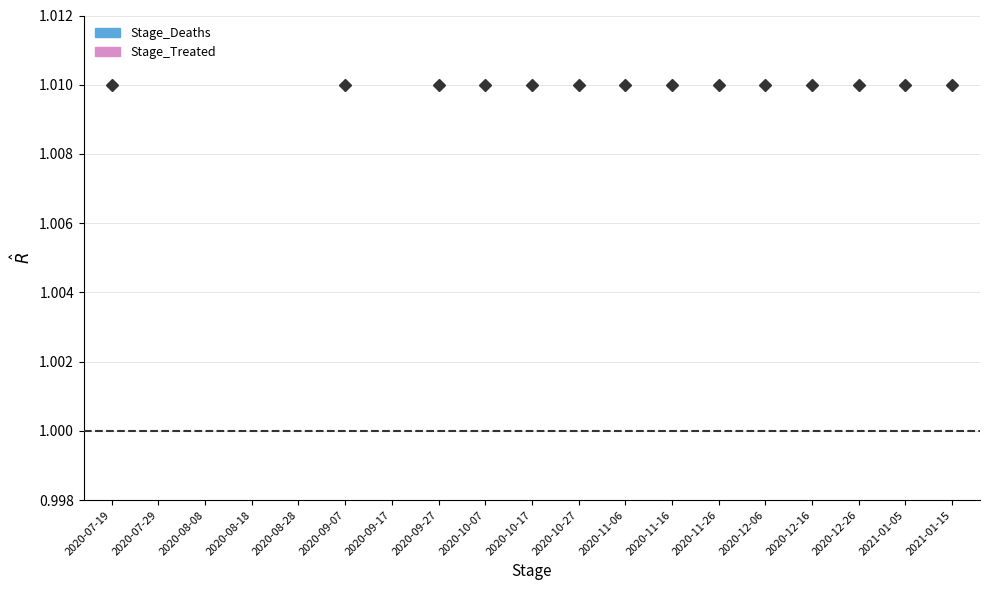

What is the difference between the values at 2020-11-06 and 2020-09-17?

0.1